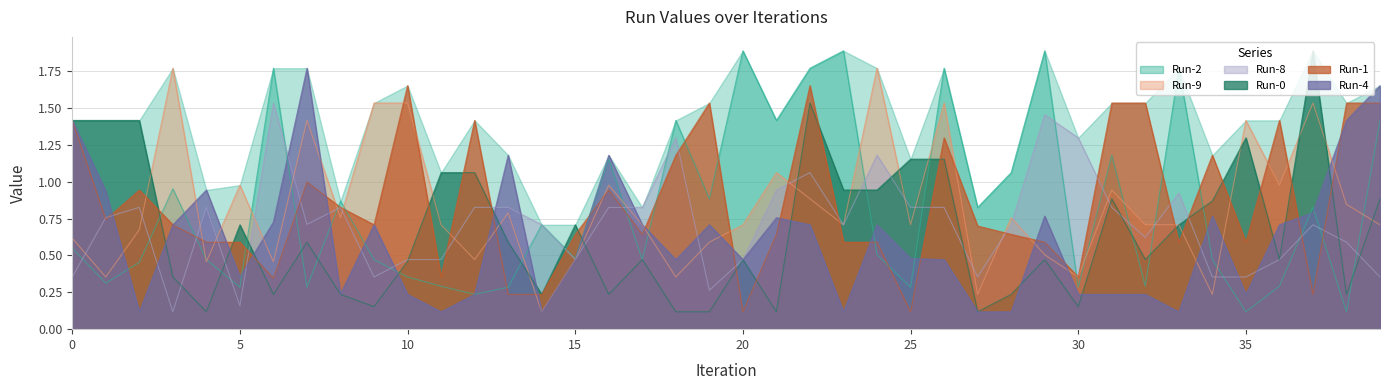

How many interior local valleys does the Run-9 series have?

13